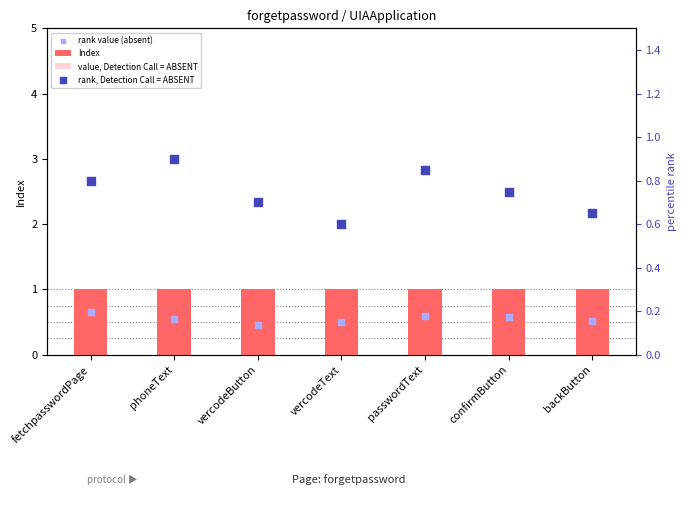

At which category is the sum across all series the highest?

fetchpasswordPage